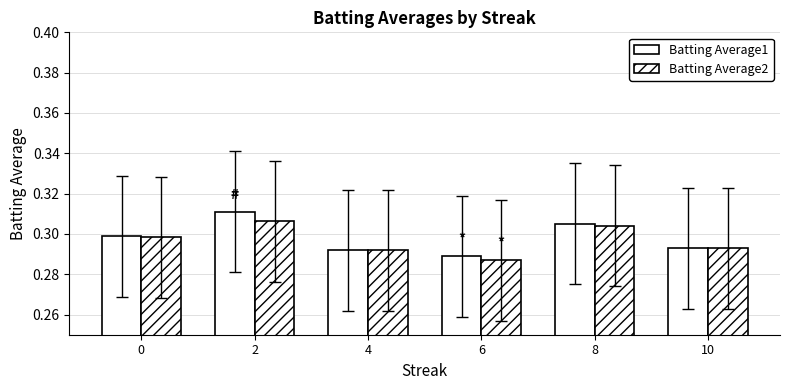

Reading right to left, transcribe all the data shown in this chart.

Batting Average1: 0.3	0.3	0.3	0.3	0.3	0.3
Batting Average2: 0.3	0.3	0.3	0.3	0.3	0.3